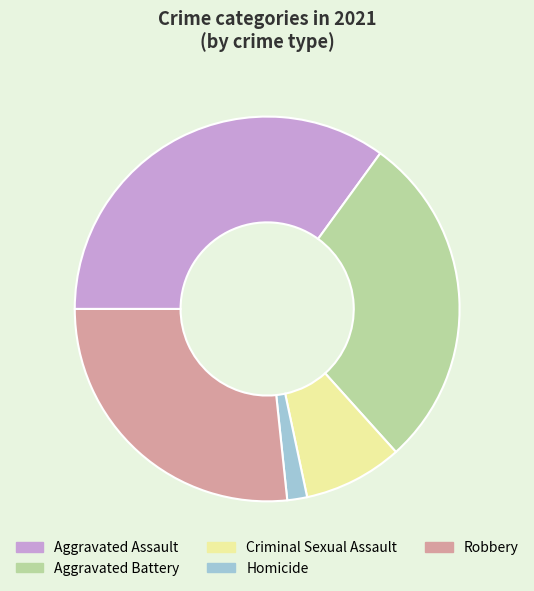

True or false: Robbery accounts for 13% of the total.

False